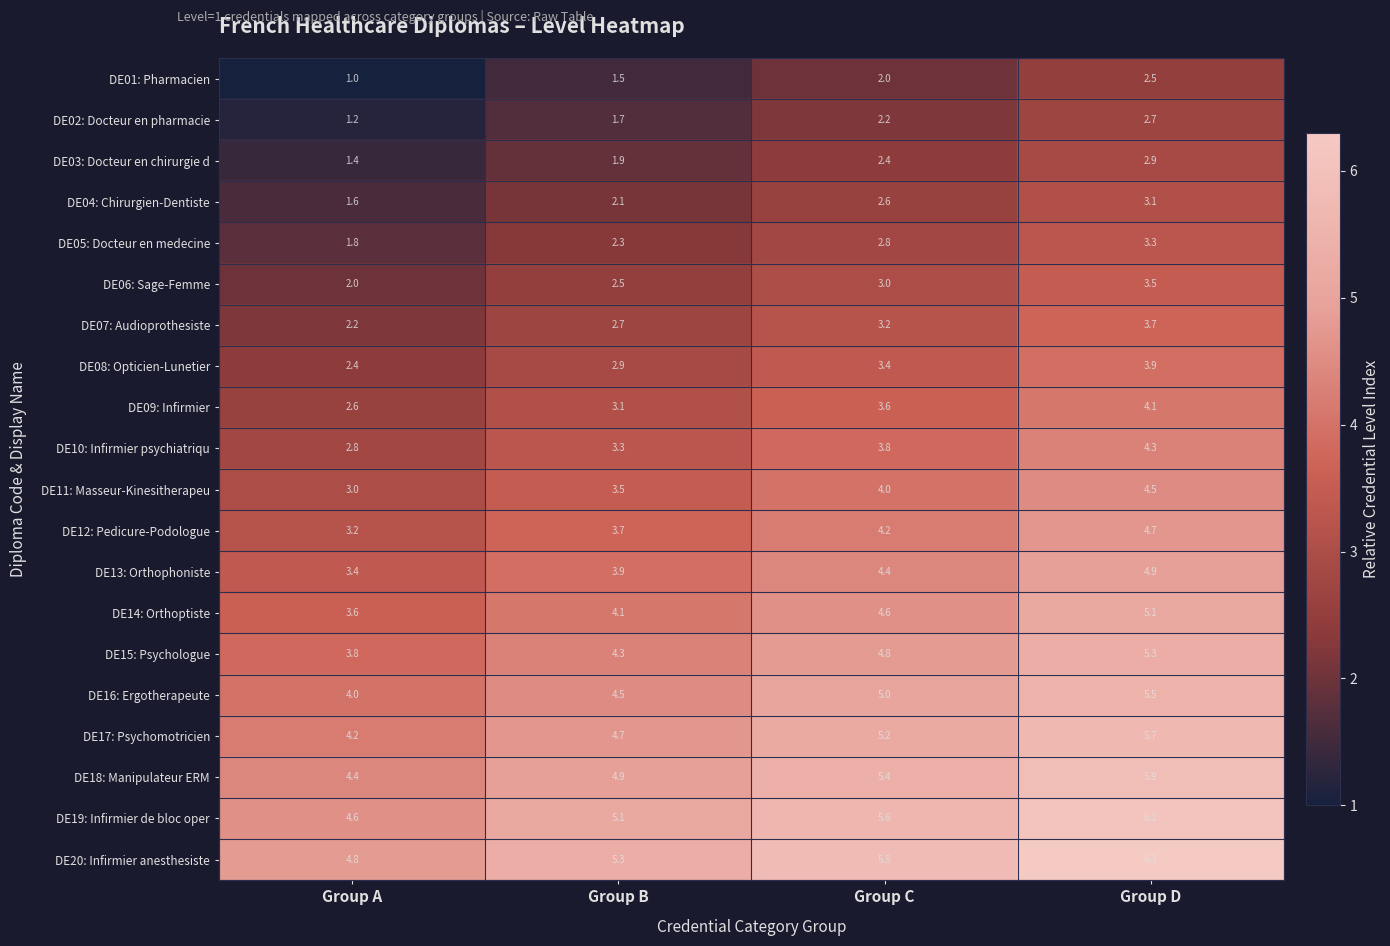

At which category does the chart reach its peak across all series?

Group D